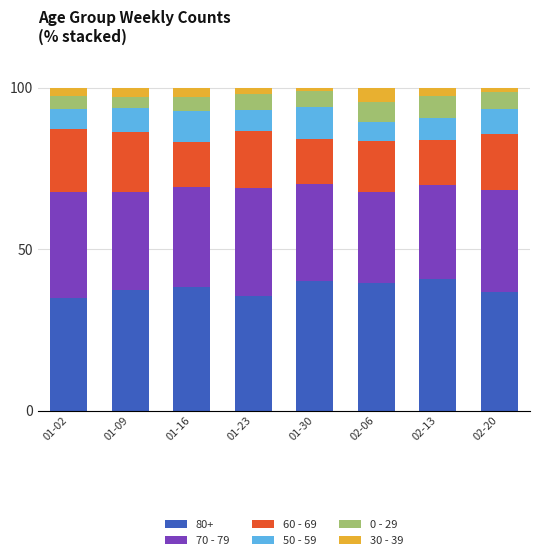

What is the lowest value of the 80+ series?

34.7